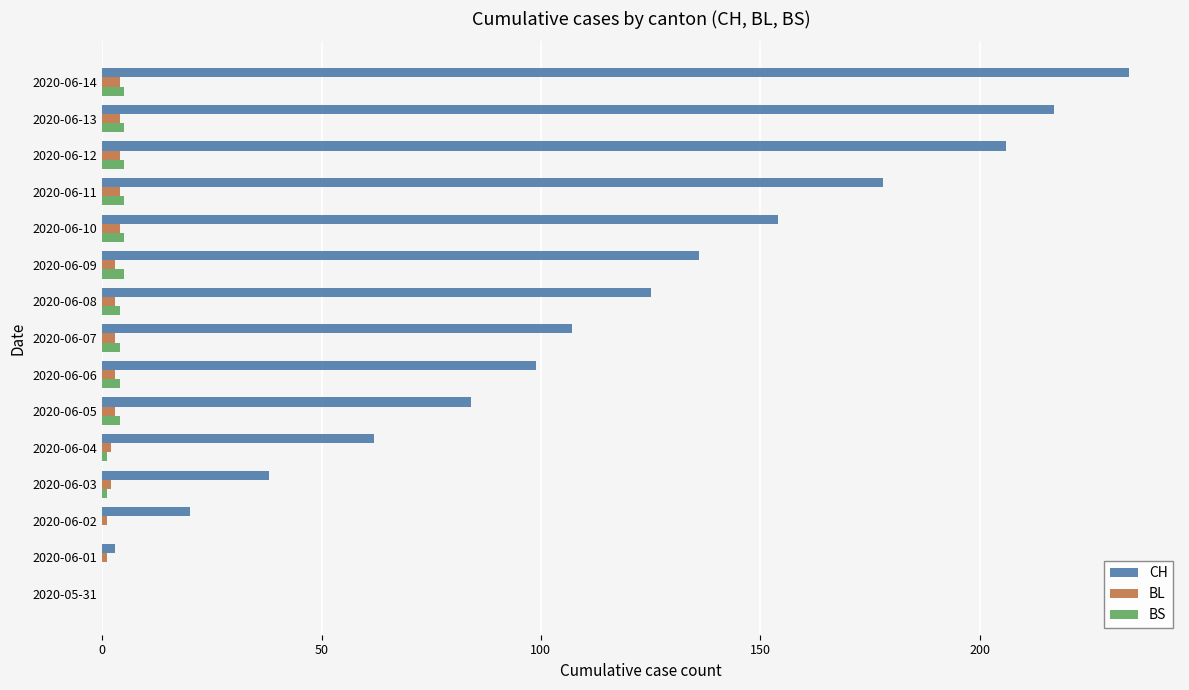

Which series changed the most between 2020-06-02 and 2020-06-06?

CH